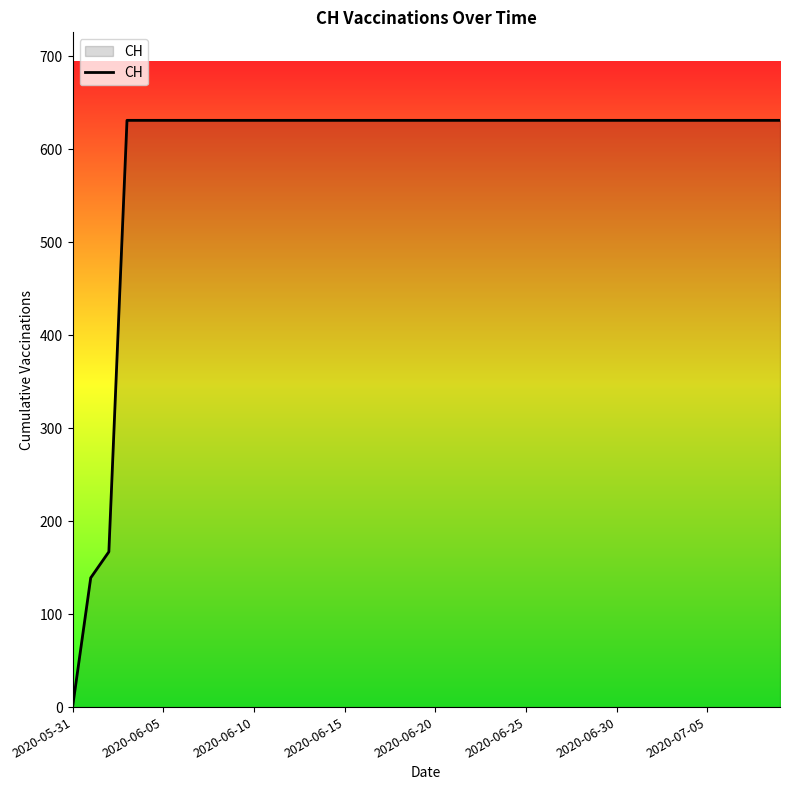

What is the maximum value shown in the chart?

631